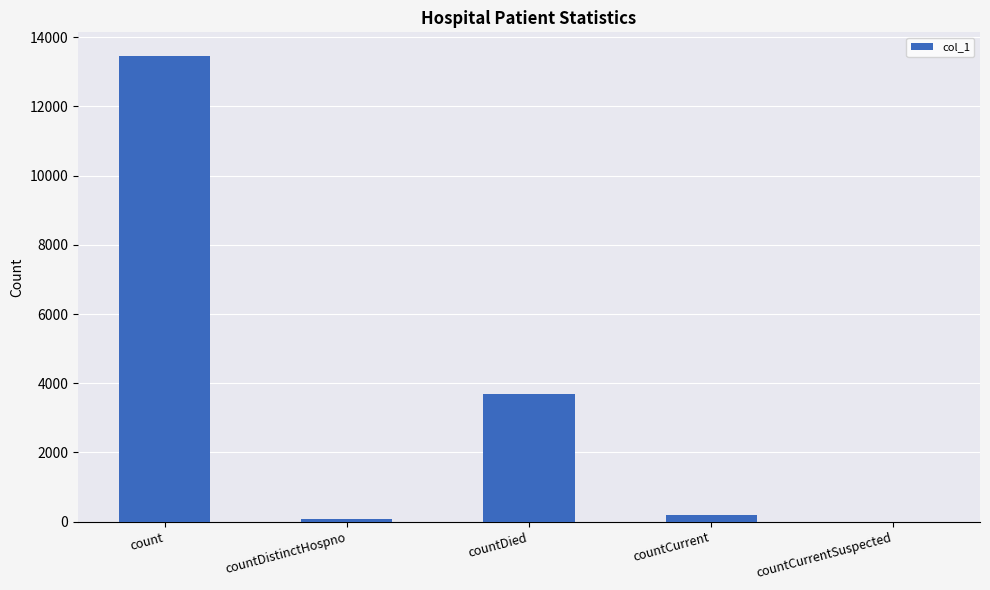

How many positive values are there?

4